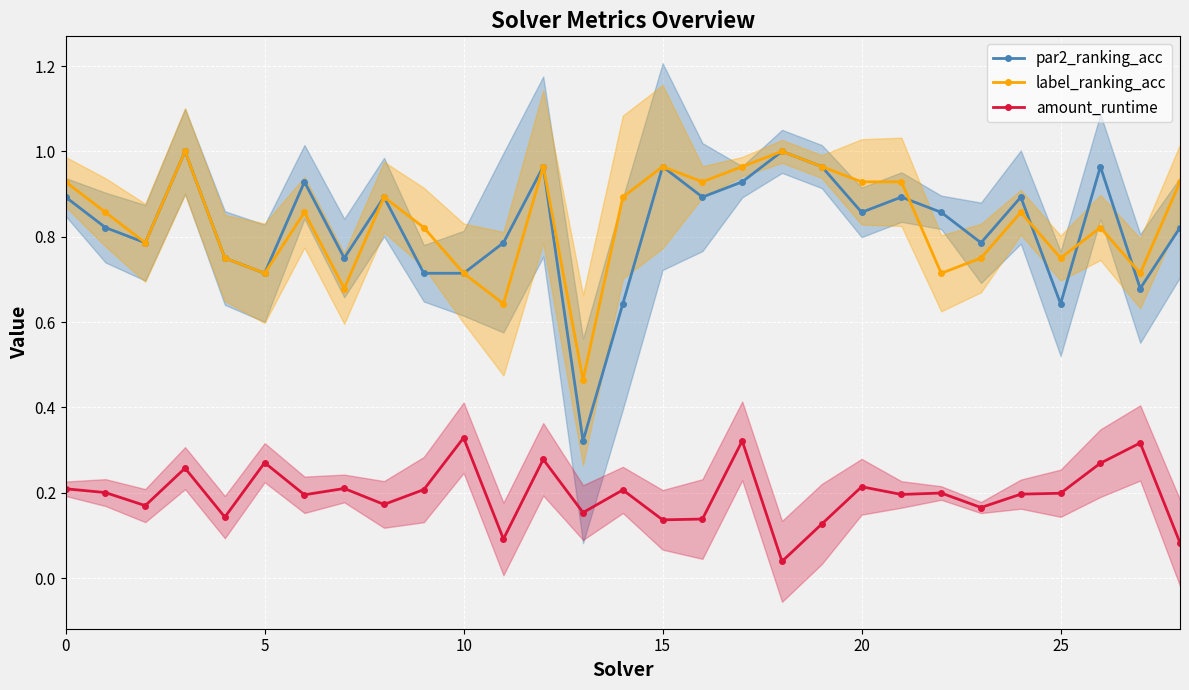

What is the difference between the maximum and minimum values in the par2_ranking_acc series?

0.7